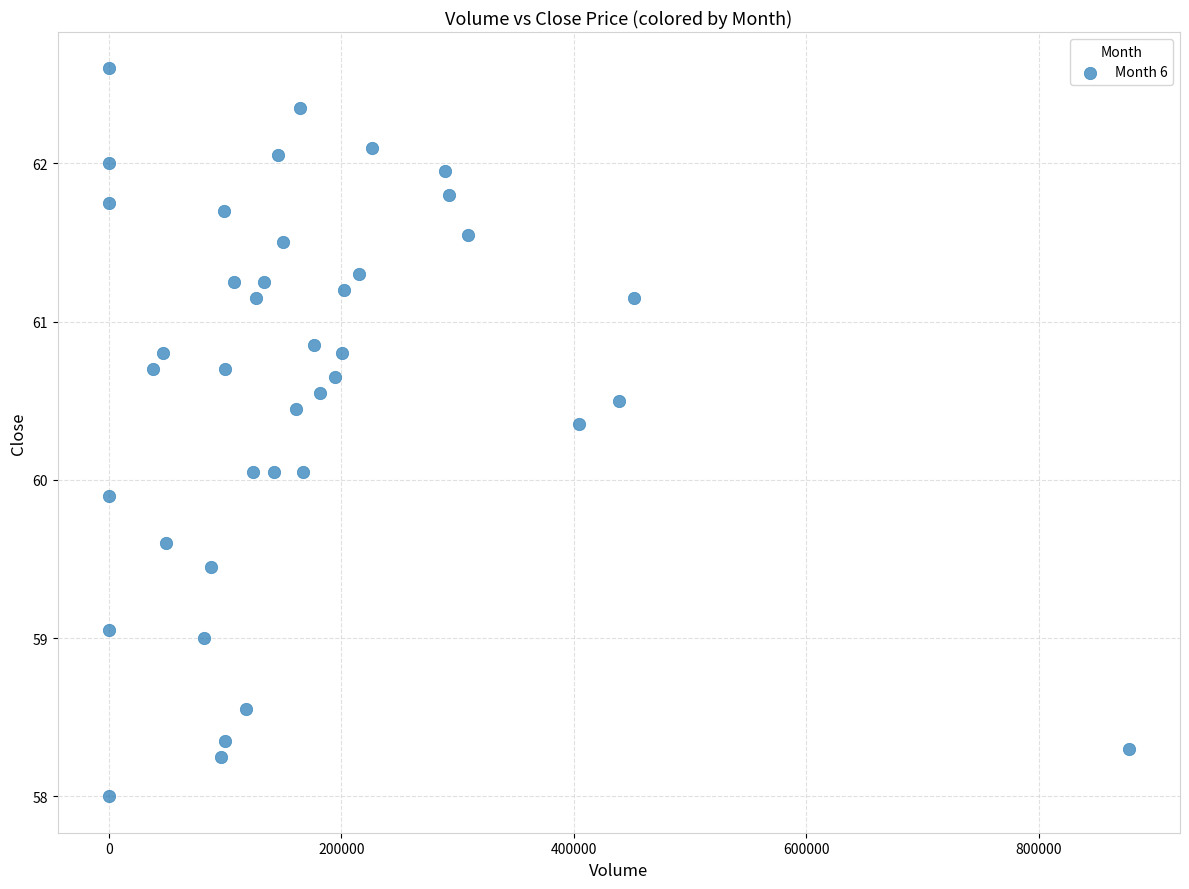

What is the range of X values (max minus min)?

877790.0